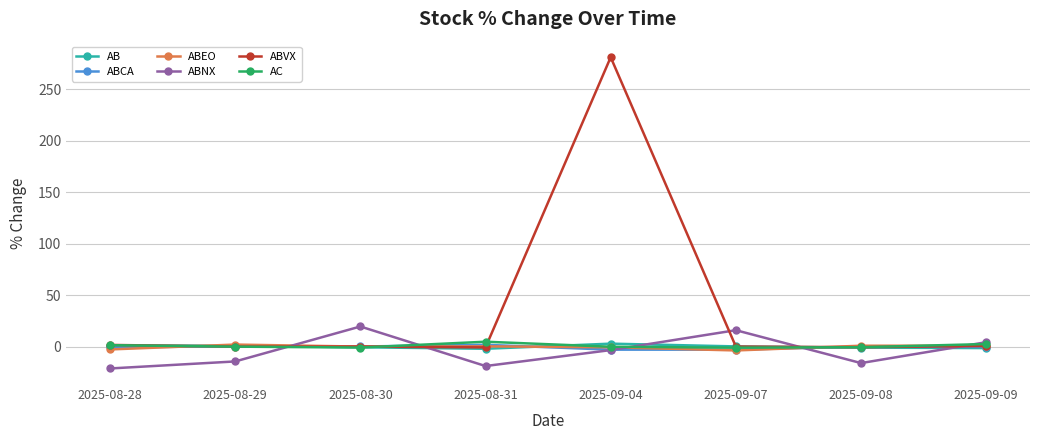

At which category is the sum across all series the highest?

2025-09-04